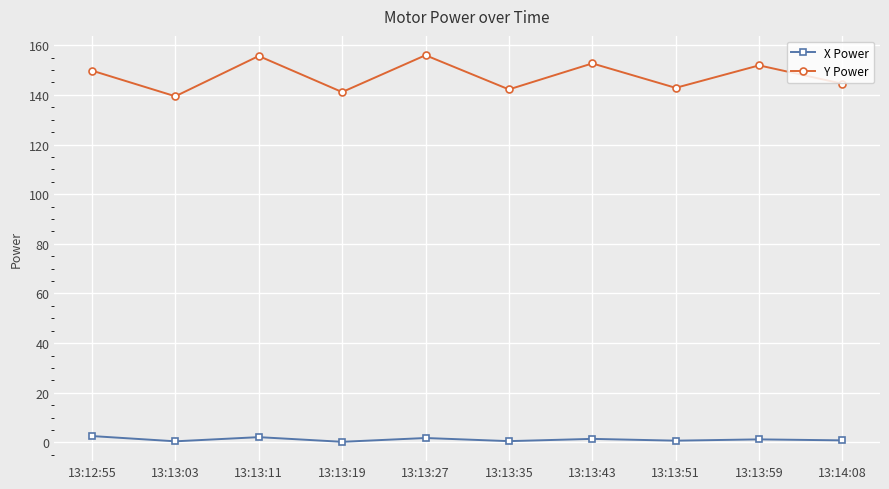

Which series has the widest spread of values?

Y Power